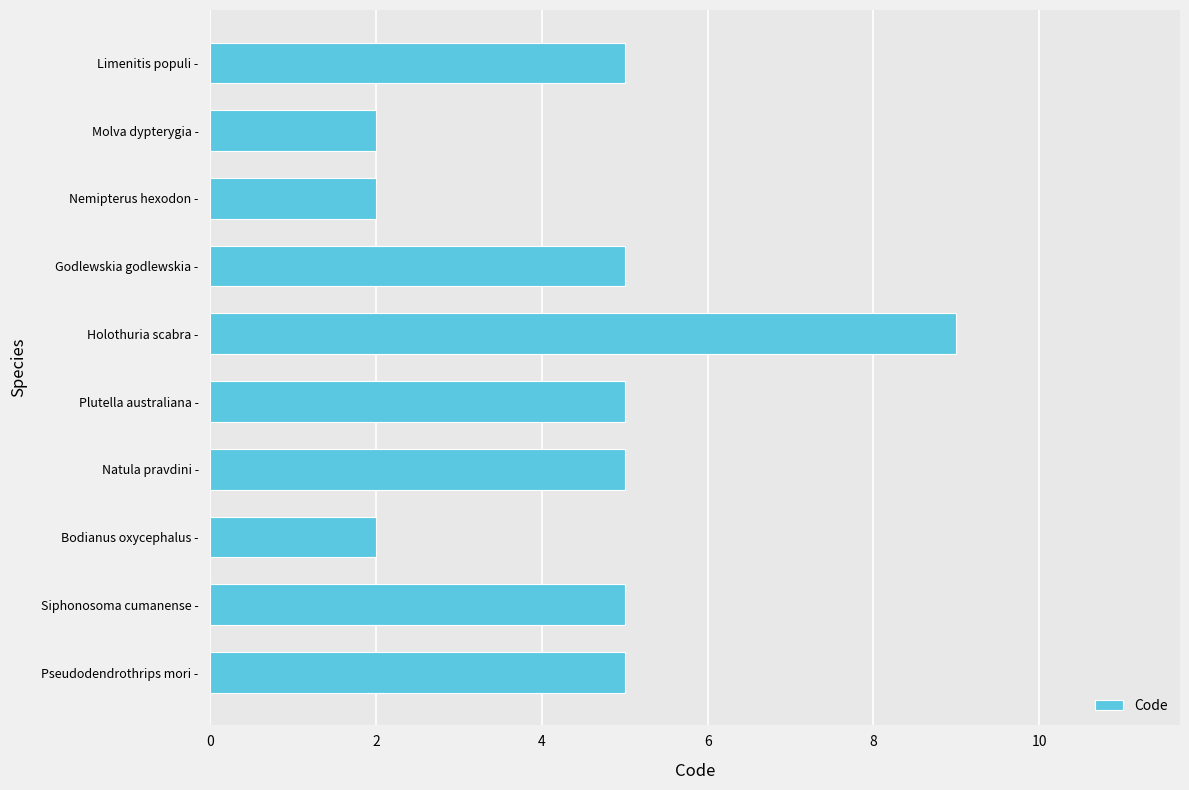

Approximately how many times larger is the value at Limenitis populi - compared to Godlewskia godlewskia -?

1.0